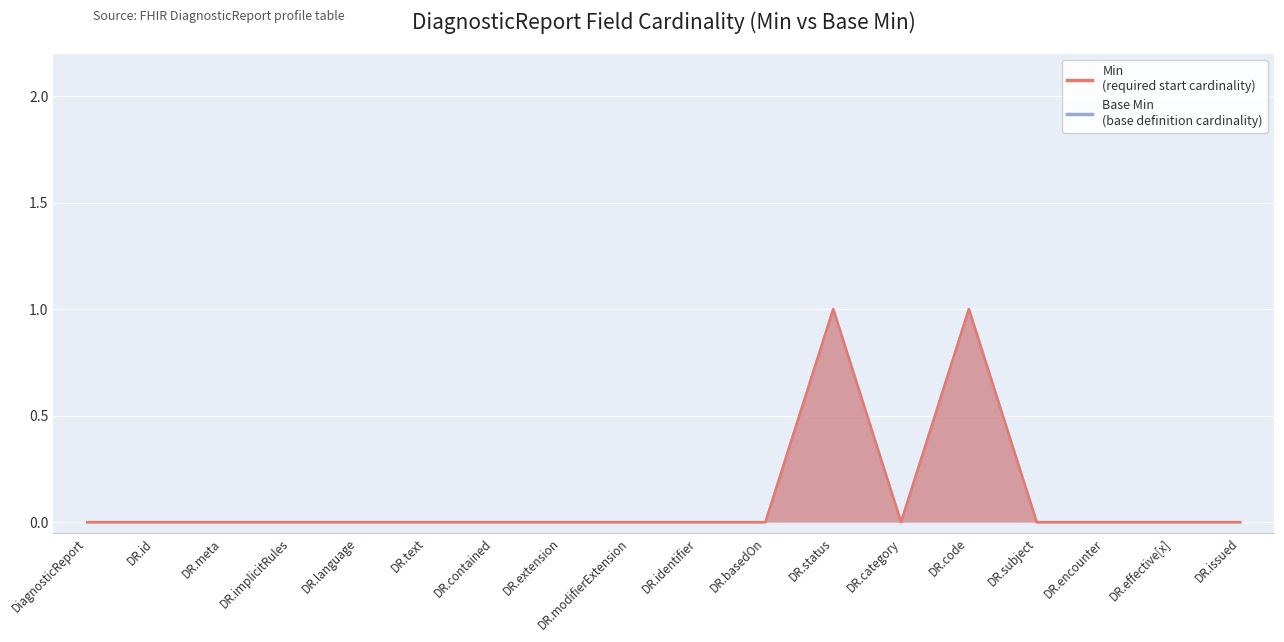

Between DR.id and DR.category, which series saw the biggest shift?

Min